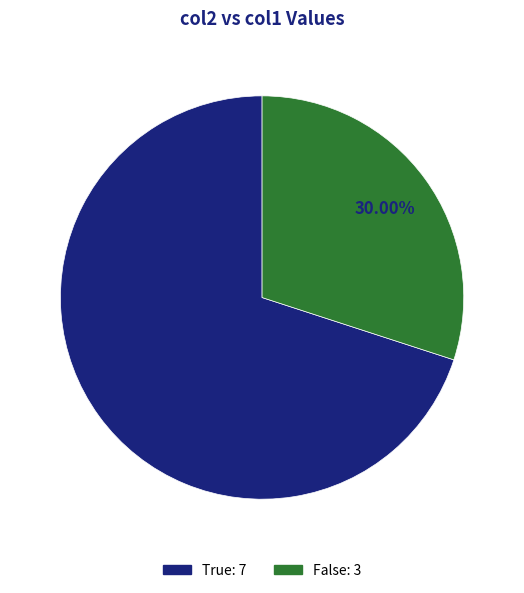

Is there any slice that represents more than half of the pie?

Yes